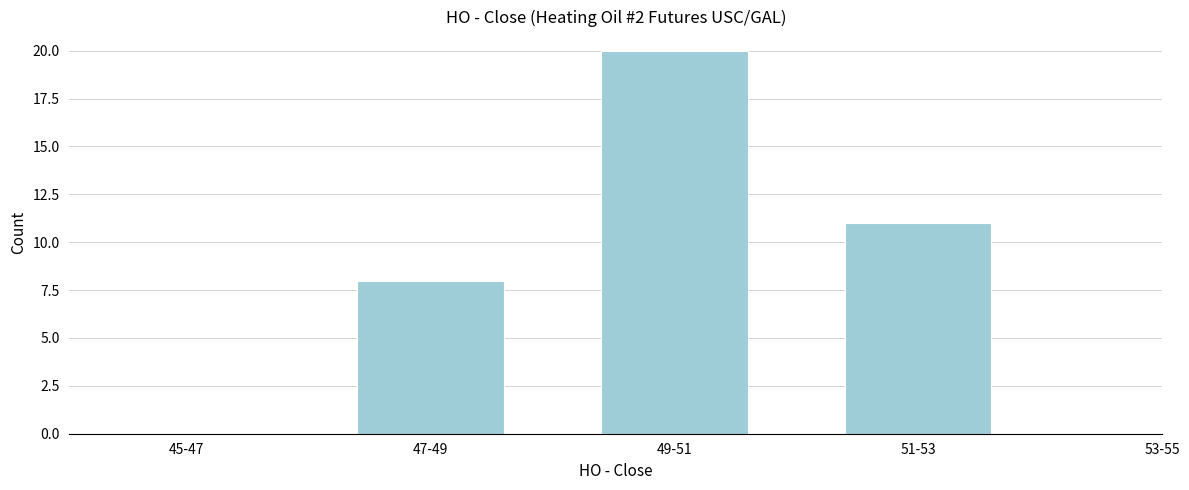

Reading left to right, extract all data points from this chart.

45-47=0	47-49=8	49-51=20	51-53=11